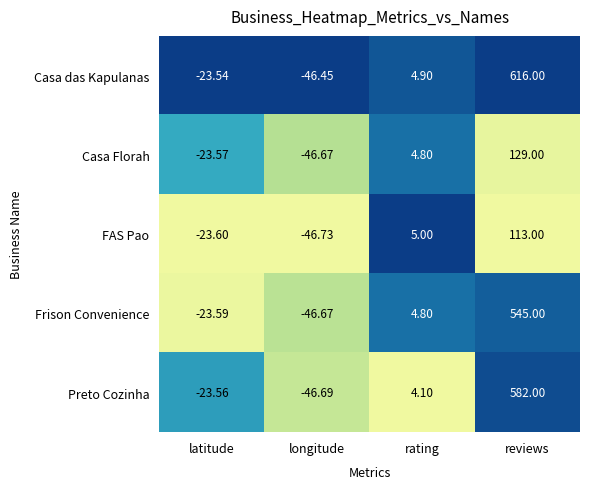

Which series has the largest range (max minus min)?

Casa das Kapulanas